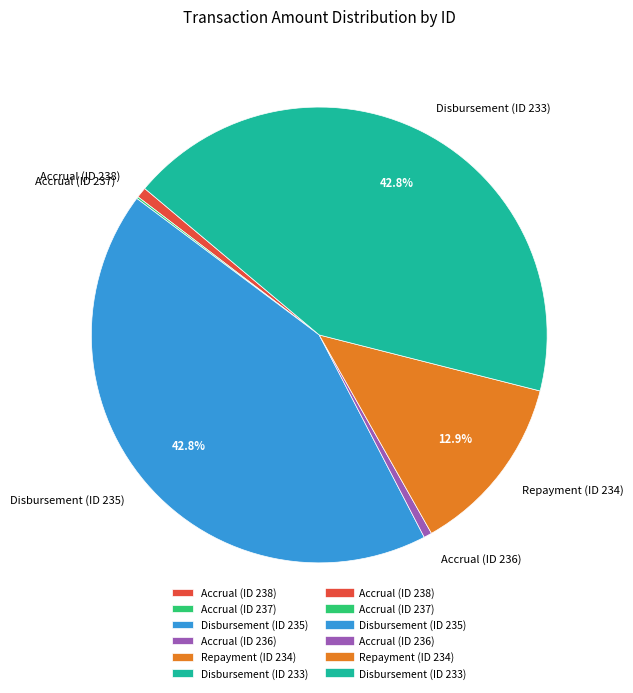

To the nearest percent, what percentage of the pie is Repayment (ID 234)?

13%